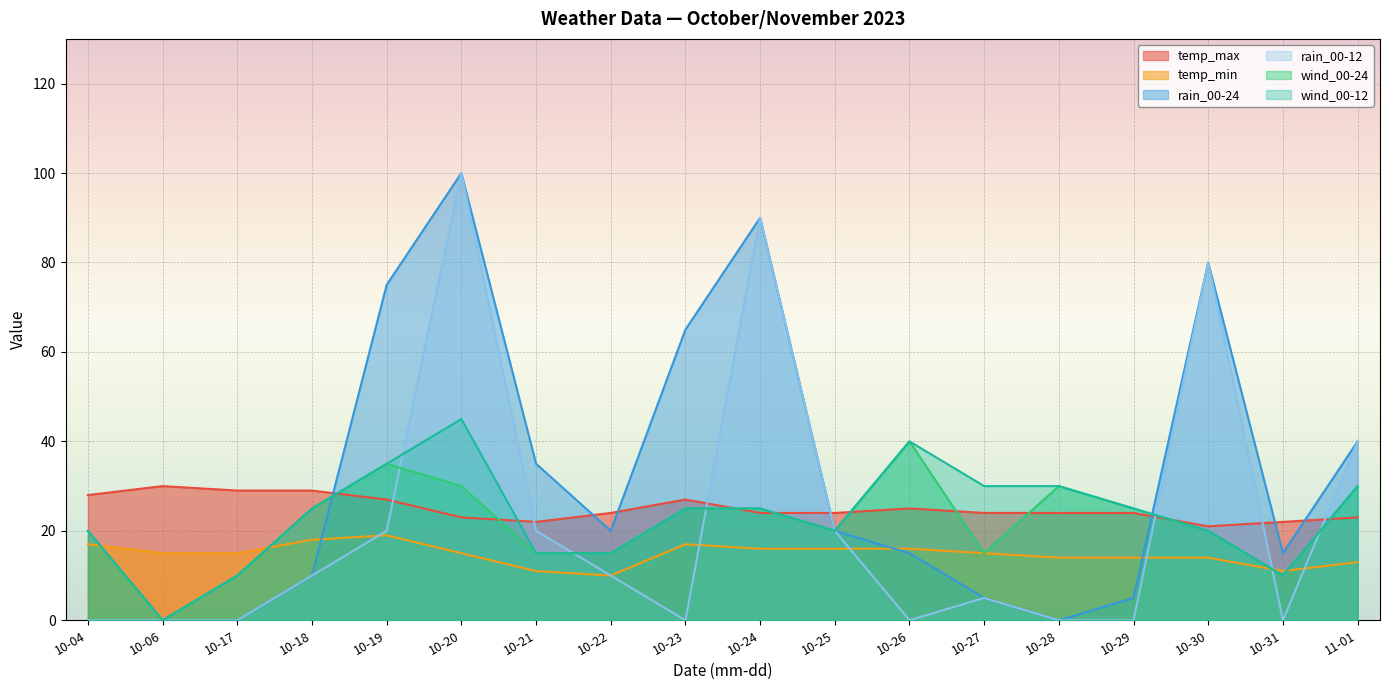

Is the value of wind_00-12 at 10-31 greater than the value of rain_00-24 at 10-27?

Yes